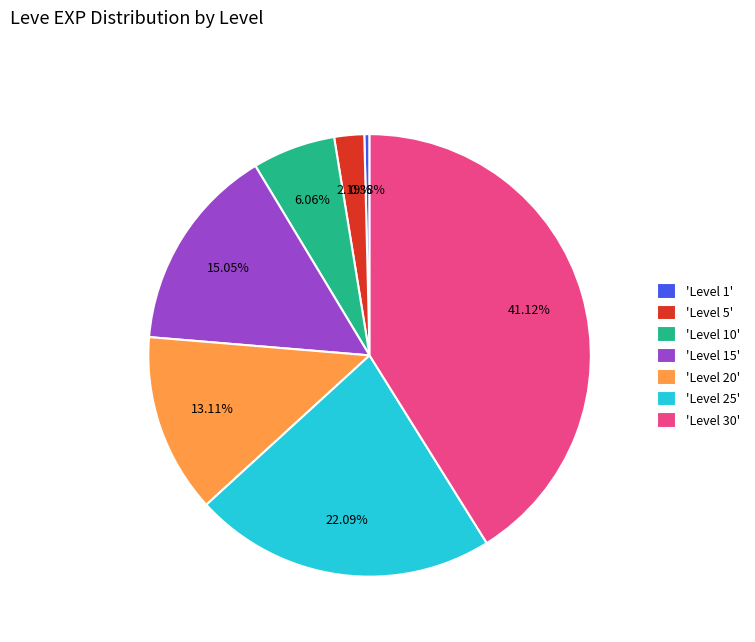

Does any single category account for the majority?

No